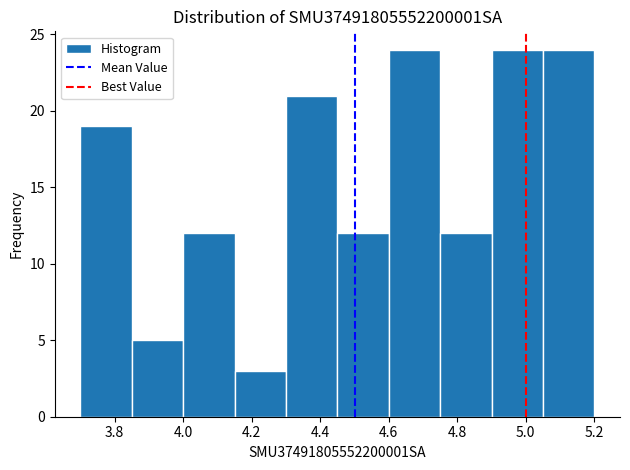

Reading left to right, transcribe this chart: for each bar, give the range it covers on the x-axis and its height. Neither the bar edges nor the heights are printed on the chart, so give them approximately, as read against the axes.

3.70 to 3.85: 19
3.85 to 4.00: 5
4.00 to 4.15: 12
4.15 to 4.30: 3
4.30 to 4.45: 21
4.45 to 4.60: 12
4.60 to 4.75: 24
4.75 to 4.90: 12
4.90 to 5.05: 24
5.05 to 5.20: 24